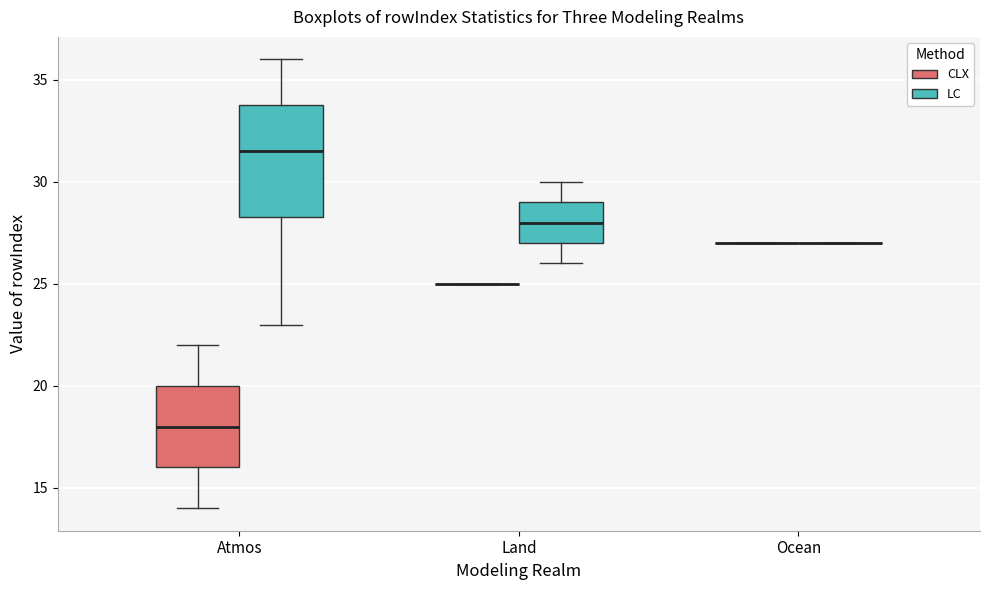

Reading left to right, transcribe this box plot: for each box, give where its median line is, the range the box spans, and where its two whiskers end, as read against the y-axis. The values are not printed on the chart, so give them approximately, as read against the axis.

Atmos (CLX): median 18.0, box 16.0 to 20.0, whiskers 14.0 to 22.0
Atmos (LC): median 31.5, box 28.5 to 34.0, whiskers 23.0 to 36.0
Land (CLX): box collapsed to a line at 25.0, whiskers 25.0 to 25.0
Land (LC): median 28.0, box 27.0 to 29.0, whiskers 26.0 to 30.0
Ocean (CLX): box collapsed to a line at 27.0, whiskers 27.0 to 27.0
Ocean (LC): box collapsed to a line at 27.0, whiskers 27.0 to 27.0